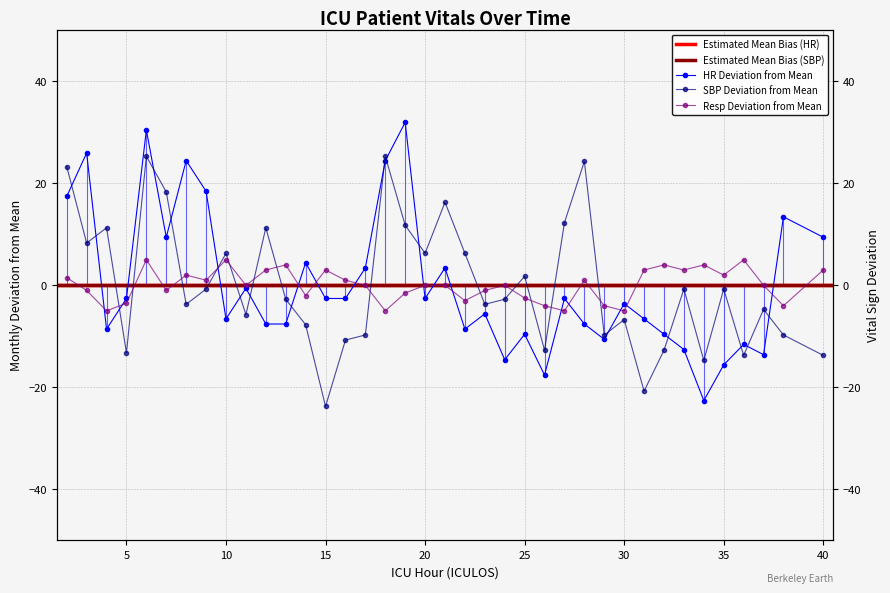

What is the minimum value shown in the chart?

-23.8